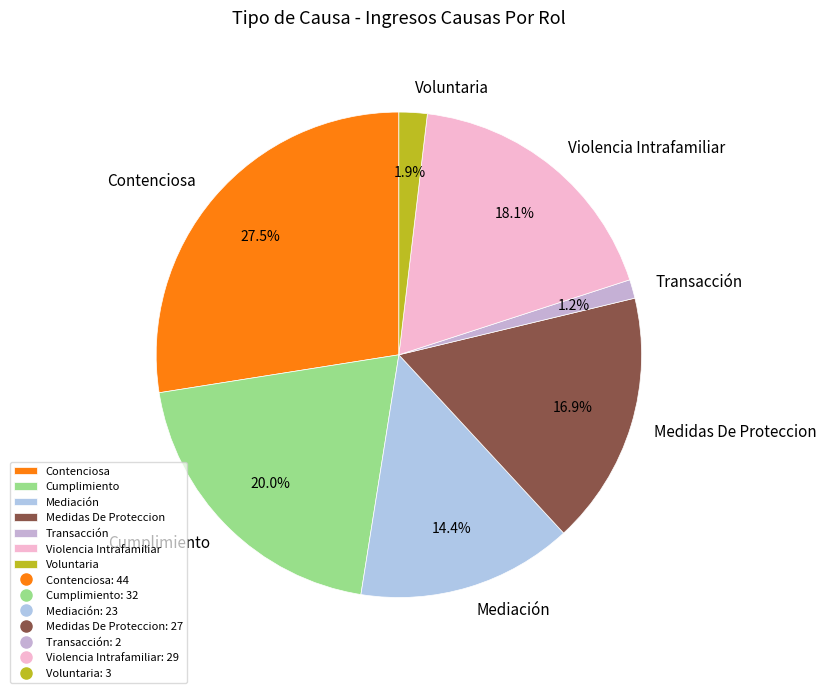

To the nearest percent, what is the difference between the Violencia Intrafamiliar and Medidas De Proteccion slice percentages?

1%